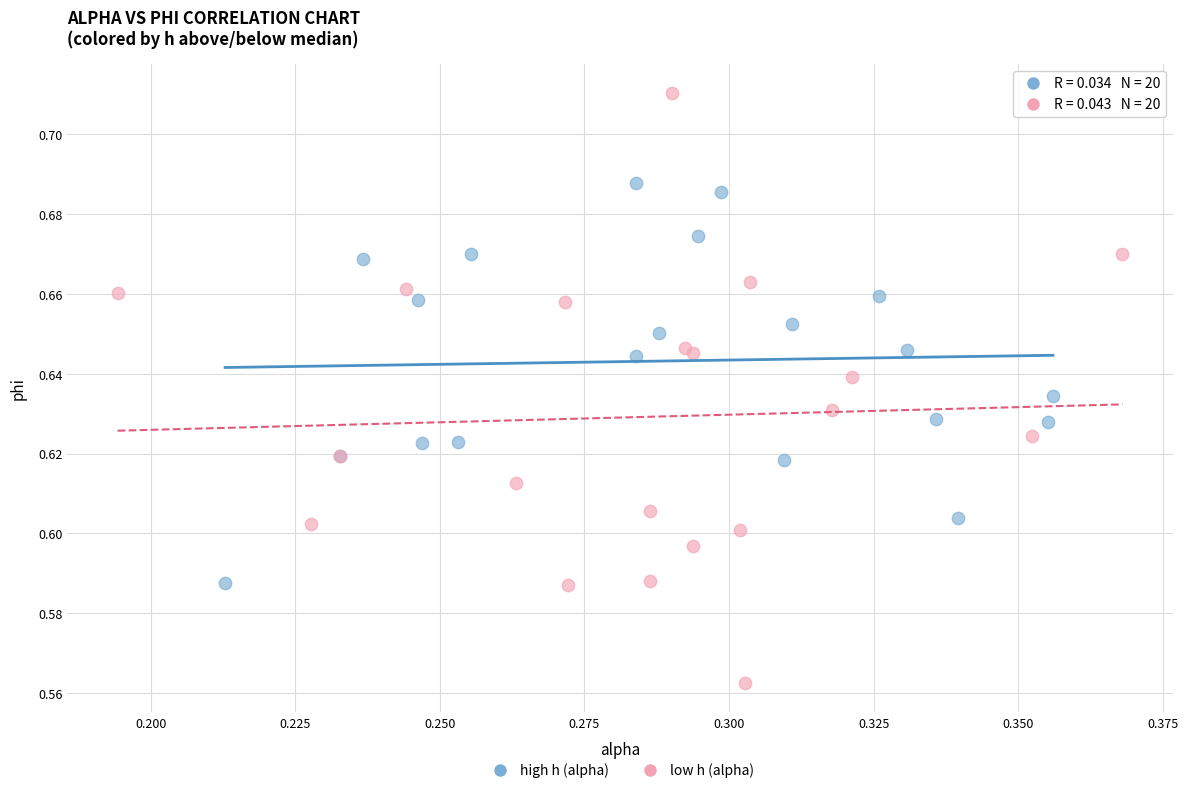

Which series reaches the minimum Y coordinate?

low h (alpha)